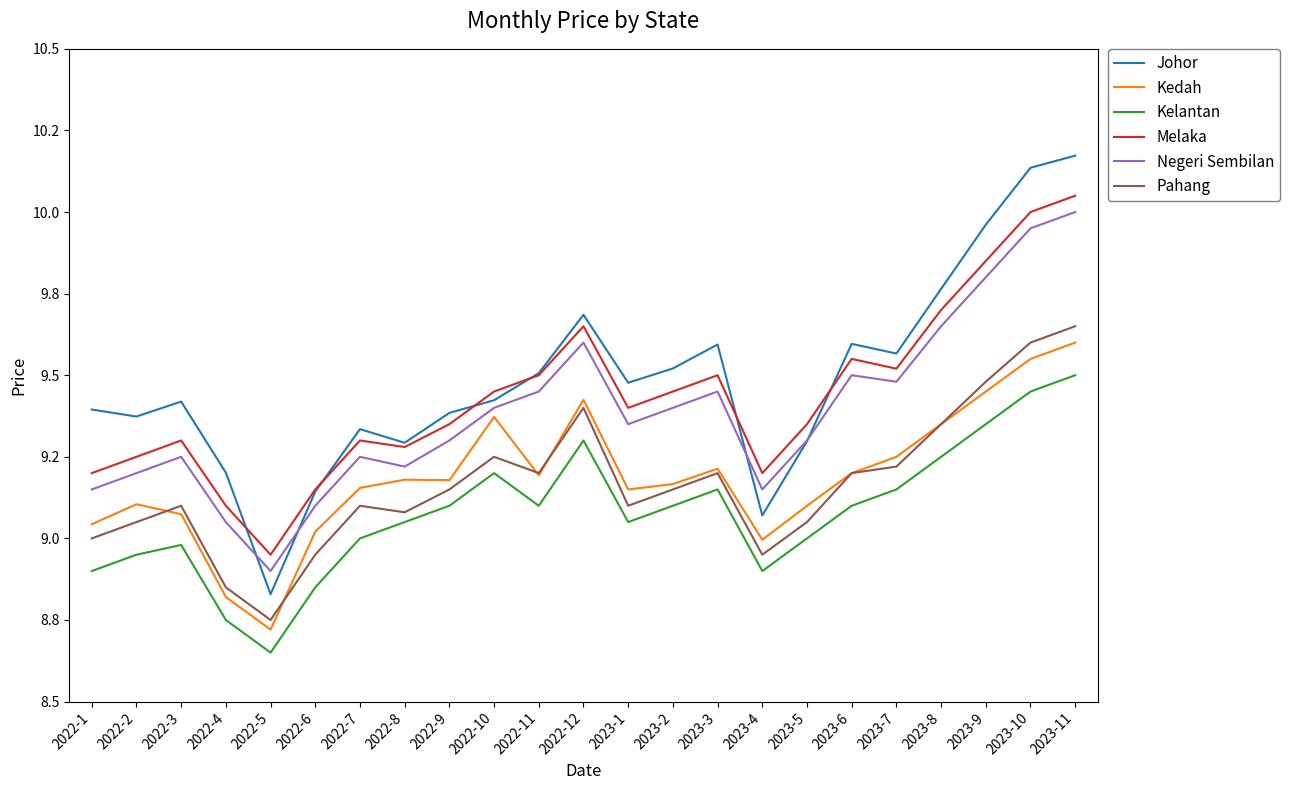

What is the value of the Negeri Sembilan point at the 6th from the left?

9.1